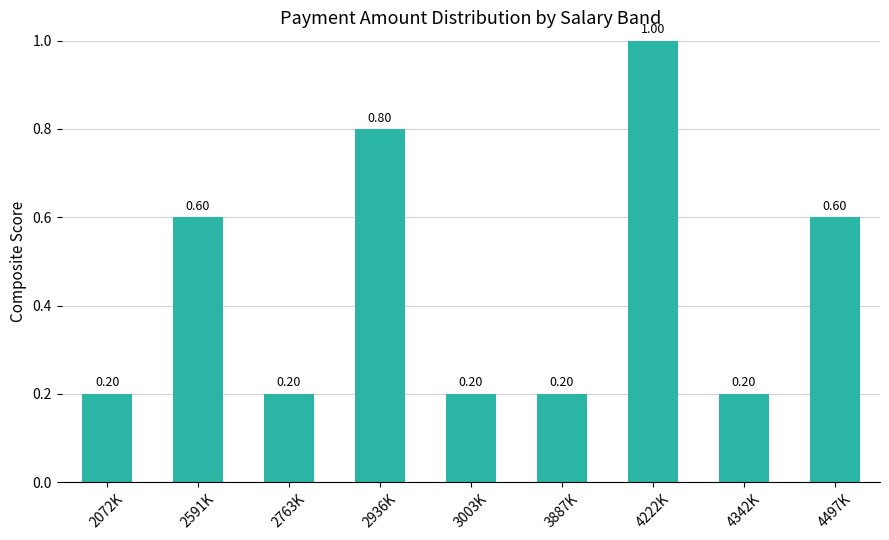

Count the number of categories in the chart.

9